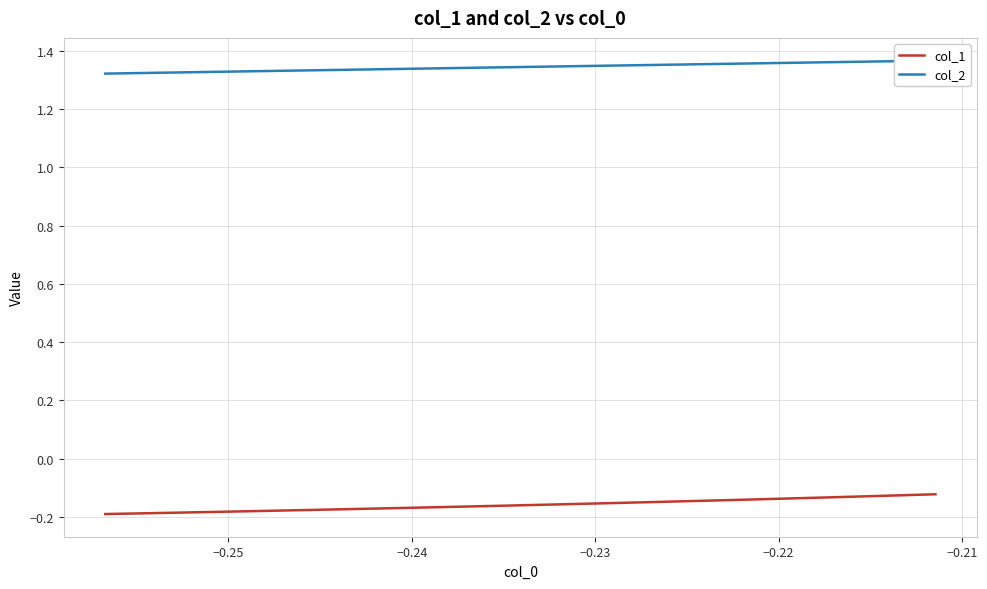

True or false: col_2 has a value of 1.4 at −0.21.

True